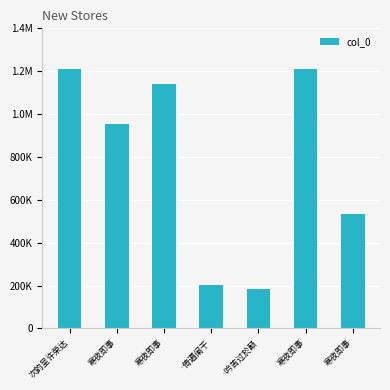

What is the change in value from 次韵呈许荣达 to 寒夜即事?

-259401